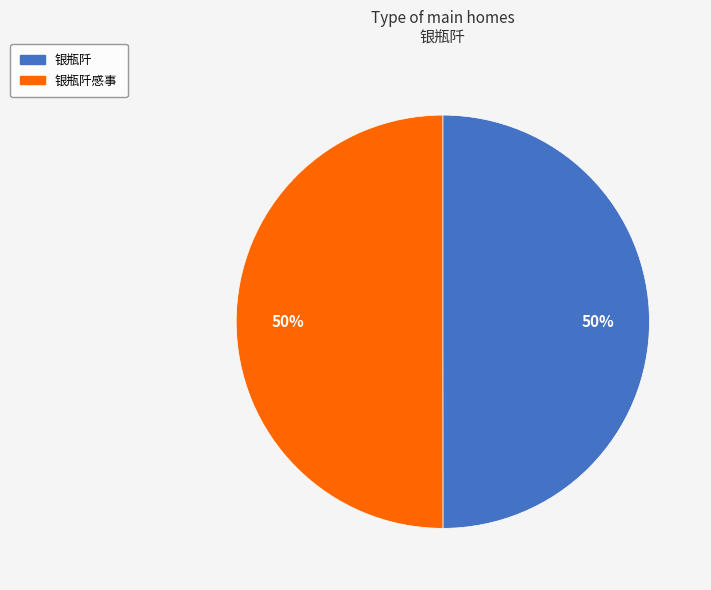

Approximately how many times larger is the value at 银瓶阡感事 compared to 银瓶阡?

1.0